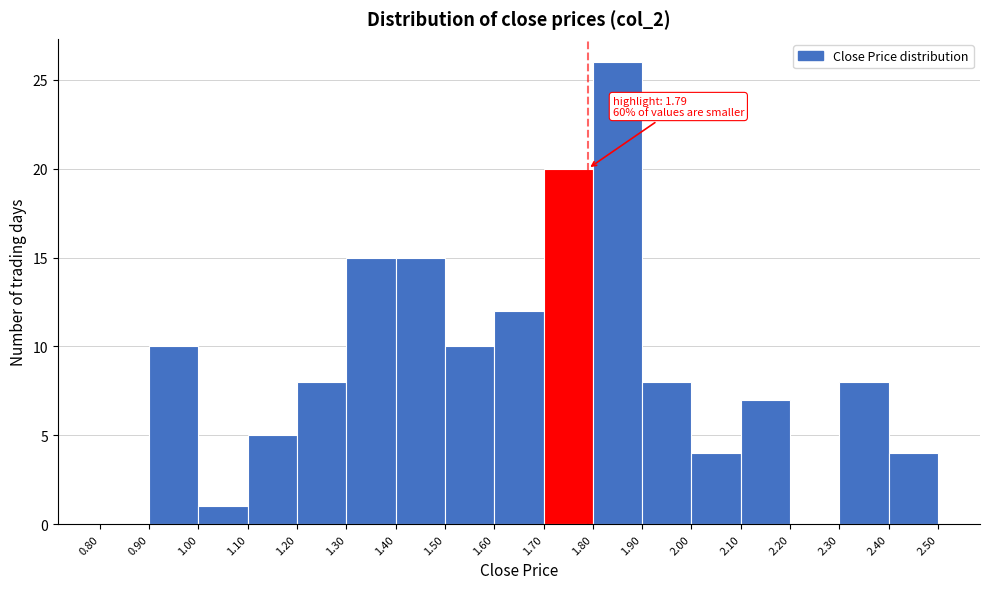

Over which range of the x-axis is the bar tallest?

1.80 to 1.90